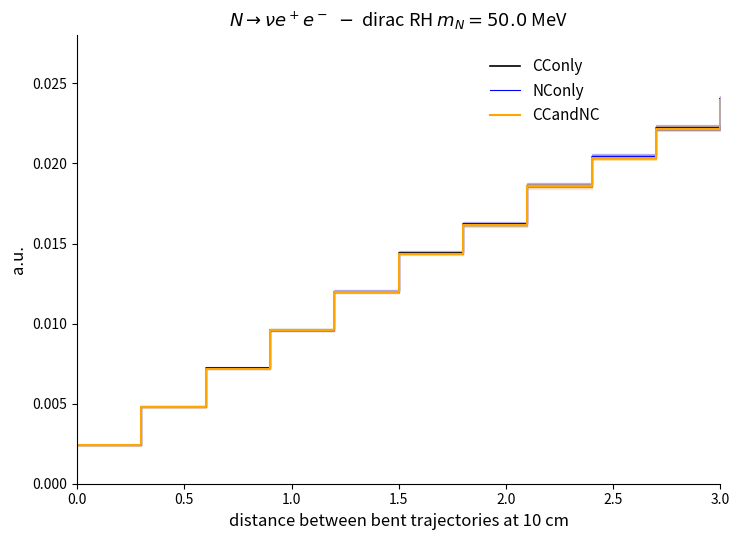

Which category has the highest value in the CConly series?

3.0